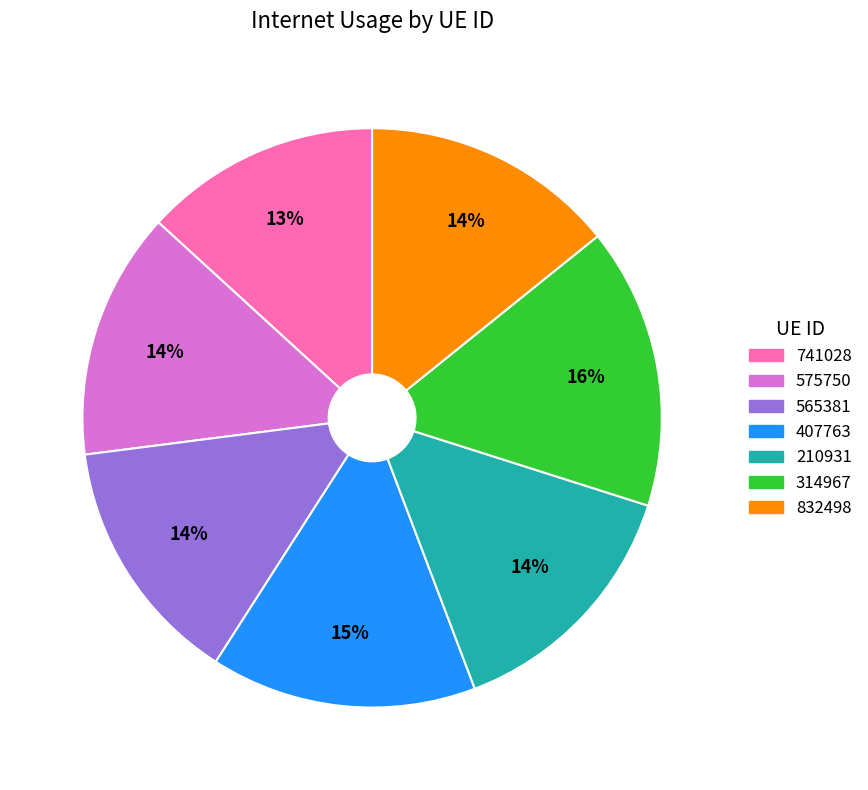

What is the smallest slice in the pie chart?

741028